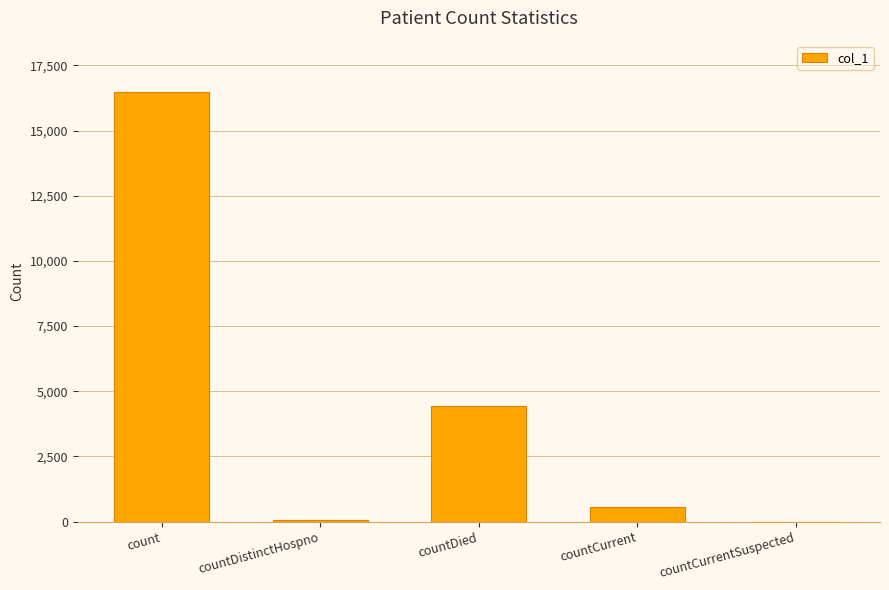

True or false: the data shows 4428 at countDied.

True